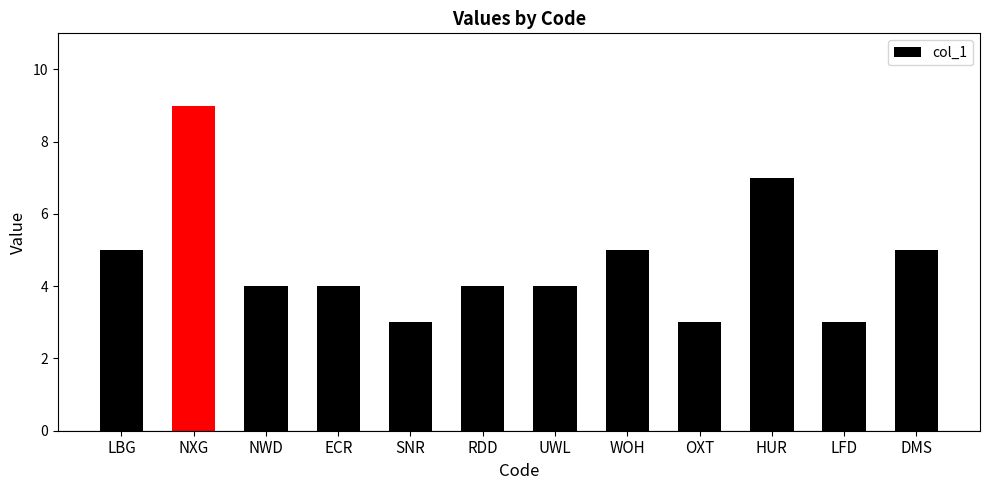

Which category has the highest value across all series?

NXG